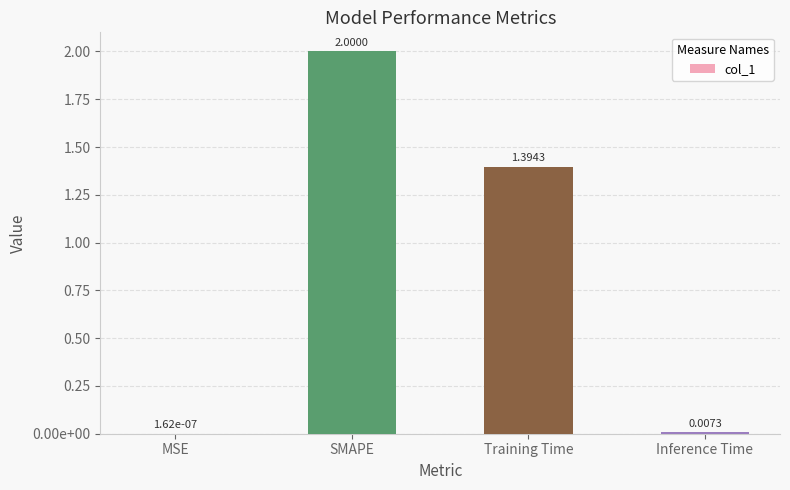

What is the average value?

0.9